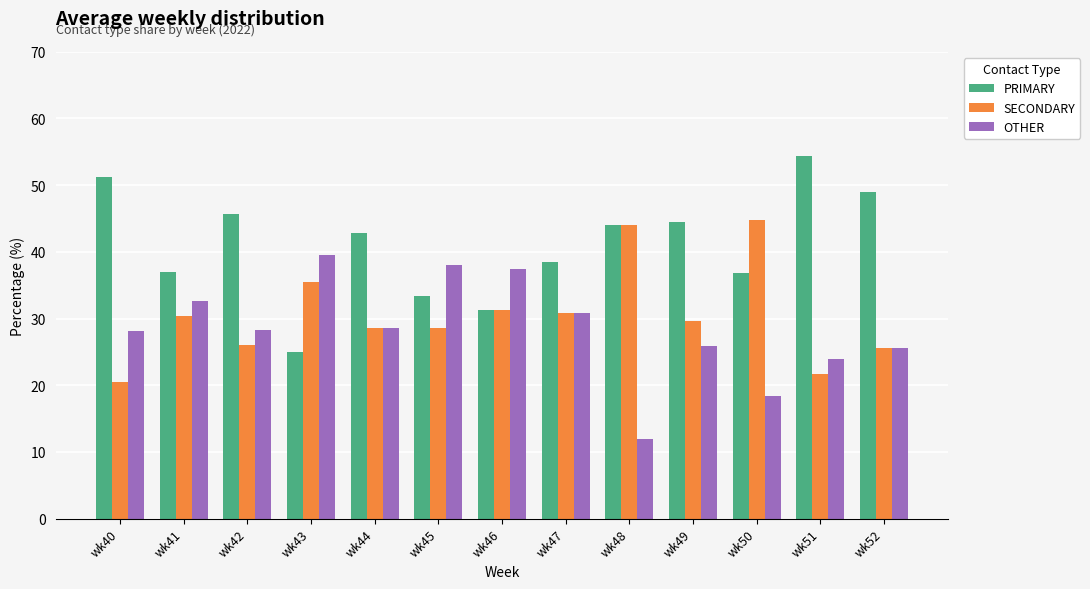

Where does the PRIMARY series first go above 42?

wk40